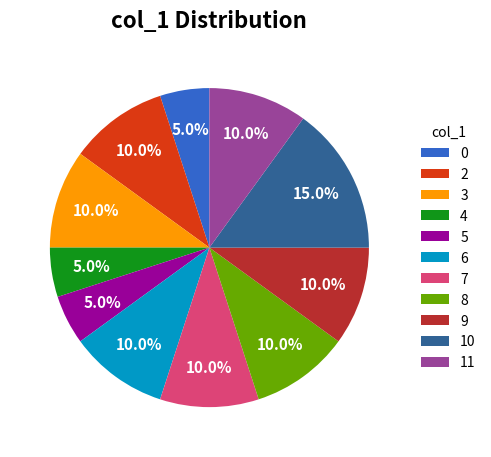

To the nearest percent, what portion does 4 represent?

5%